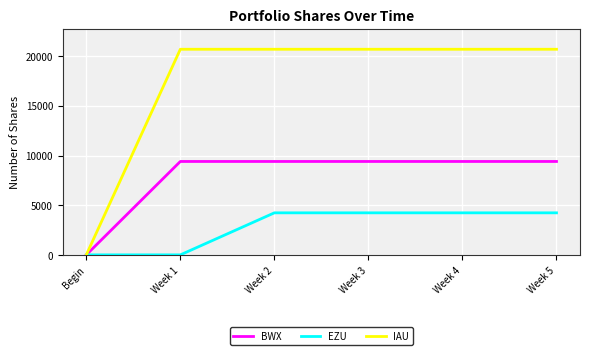

At which label does BWX reach its minimum?

Begin